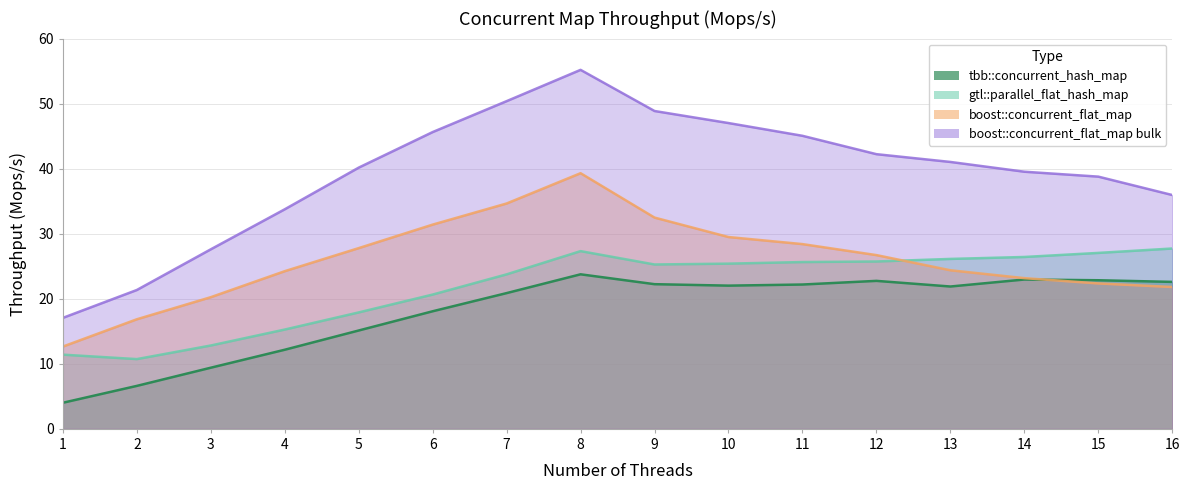

Rank the series by their average value, from lowest to highest.

tbb::concurrent_hash_map, gtl::parallel_flat_hash_map, boost::concurrent_flat_map, boost::concurrent_flat_map bulk